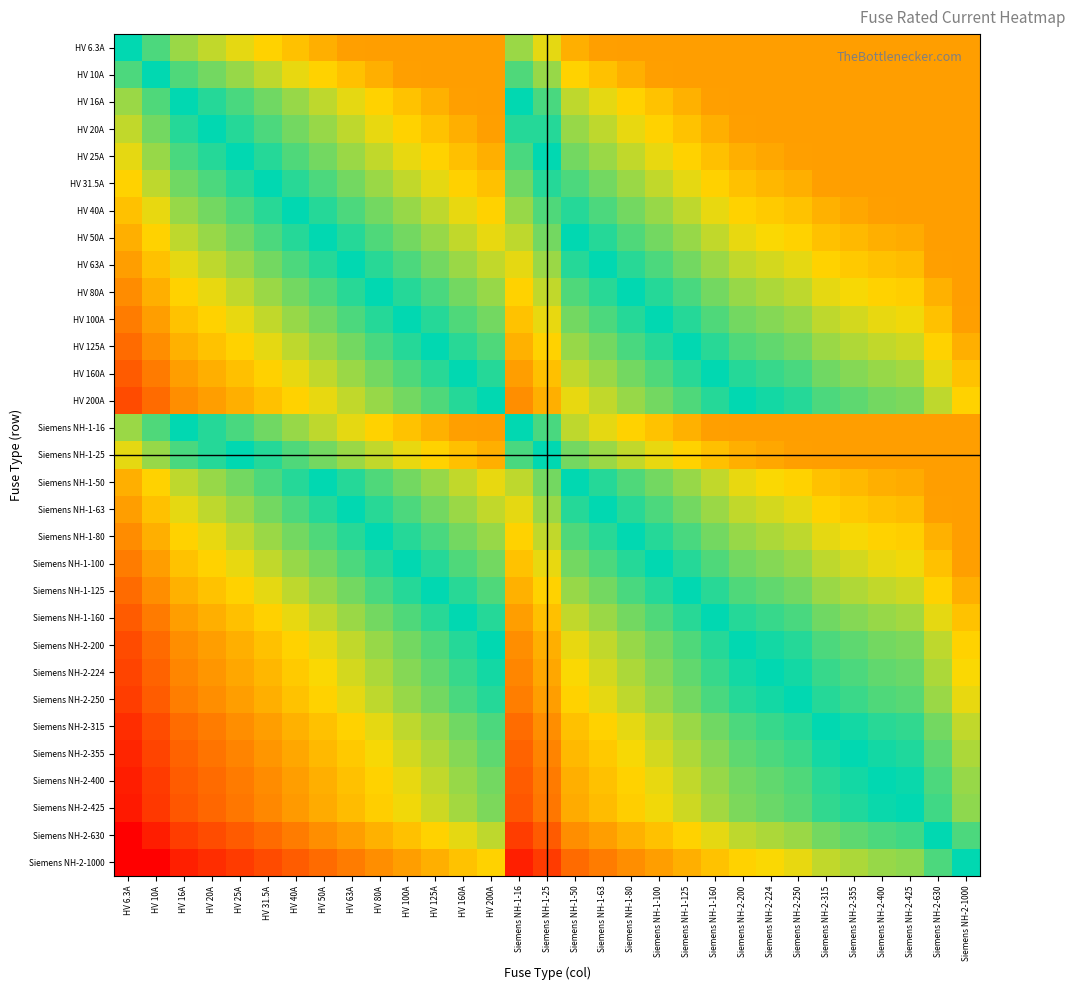

How many series are shown in this chart?

31